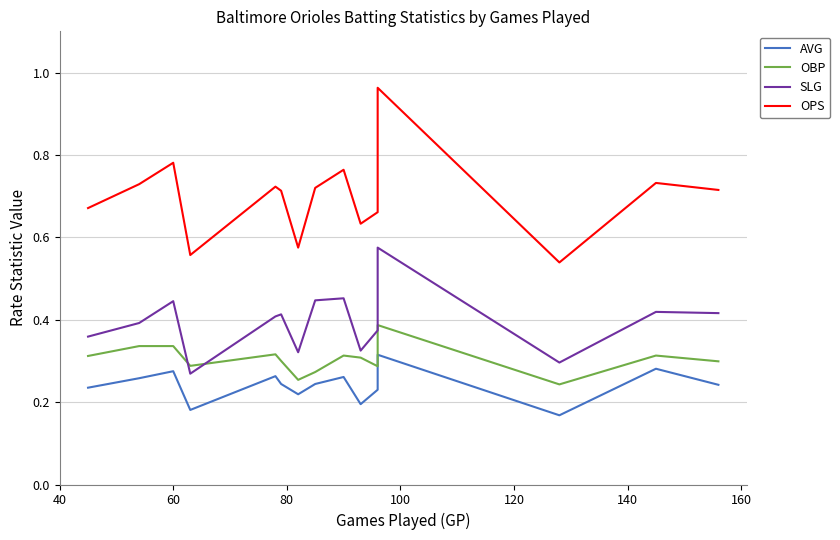

True or false: OBP and AVG cross at least once.

False